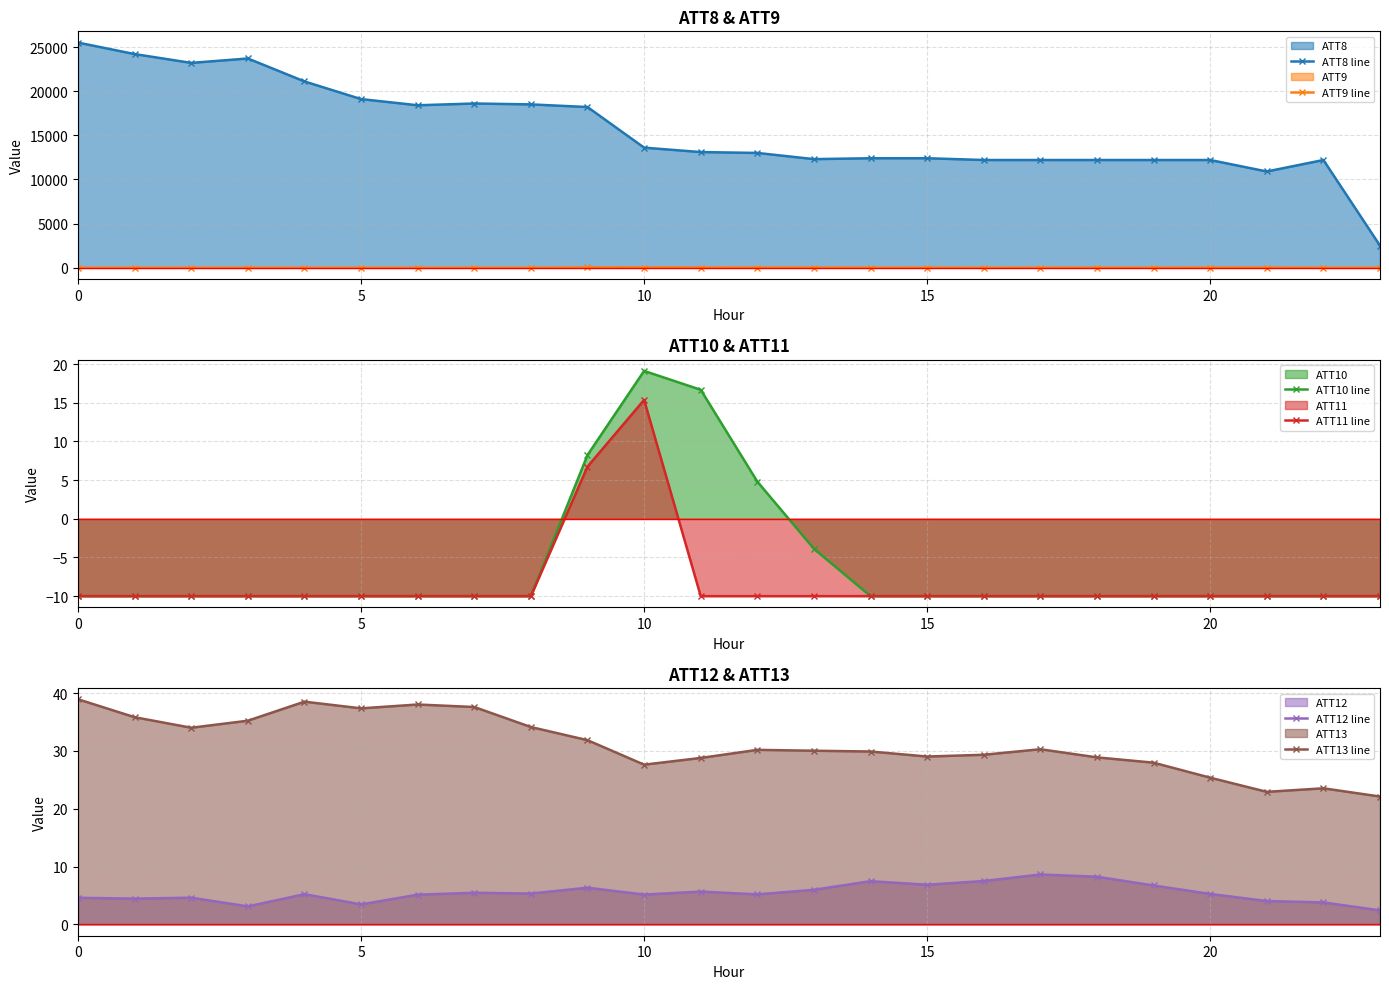

True or false: ATT8 line and ATT10 line cross at least once.

False